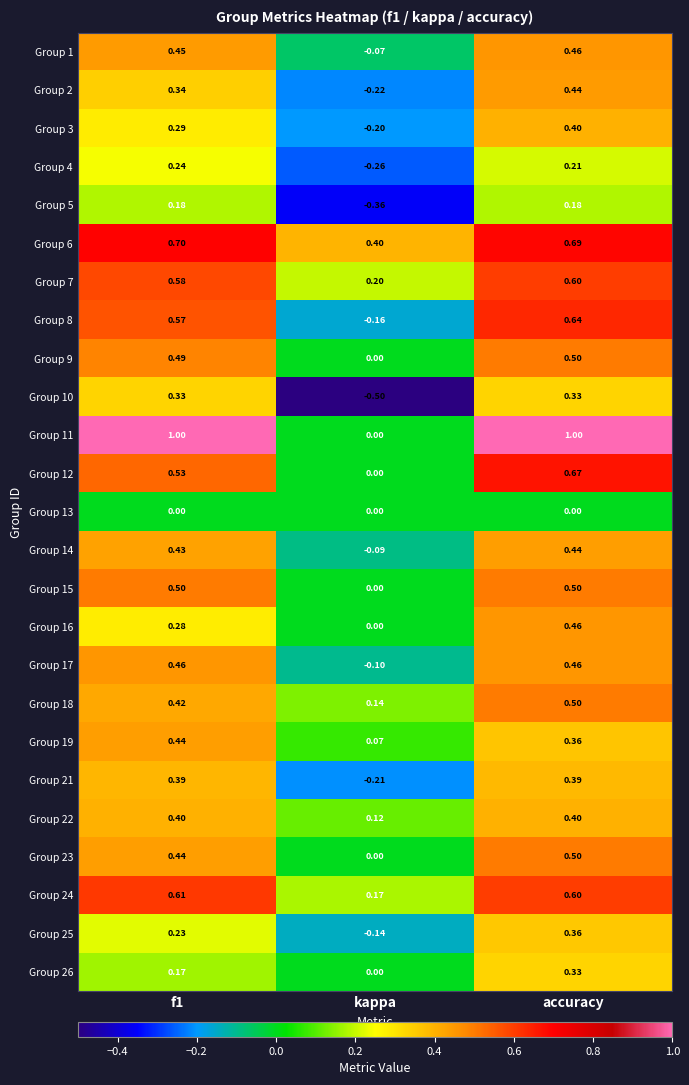

How many categories are shown in the chart?

3